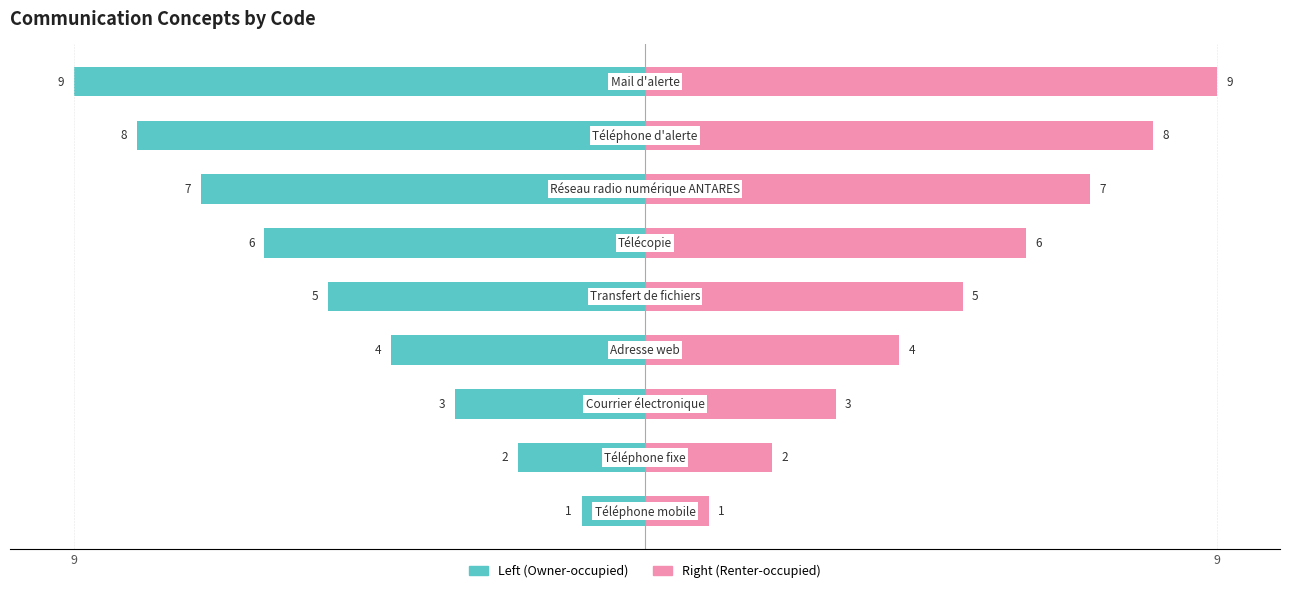

Count the number of categories in the chart.

9